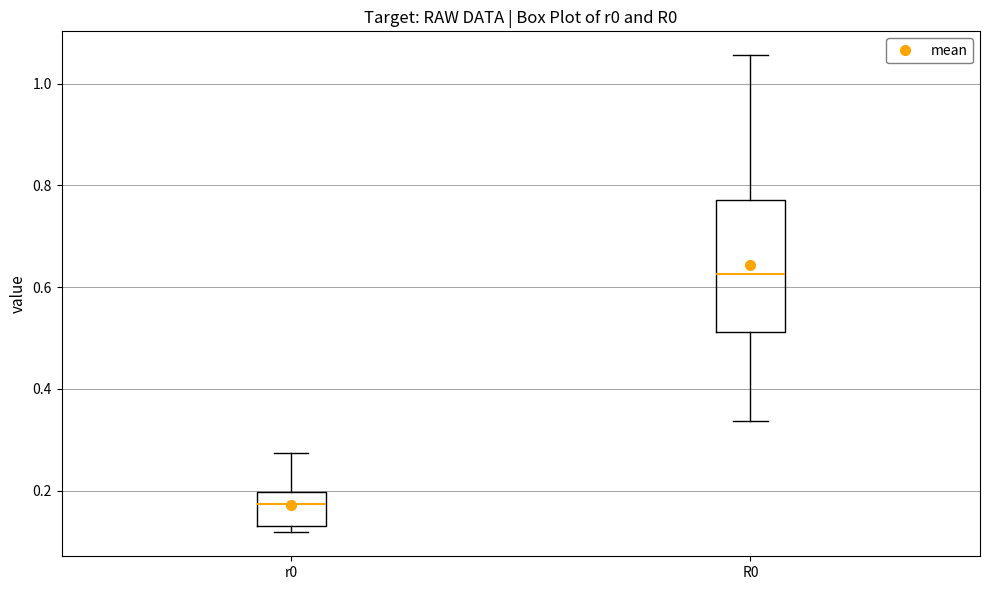

Which box is the tallest, from its lower edge to its upper edge?

R0